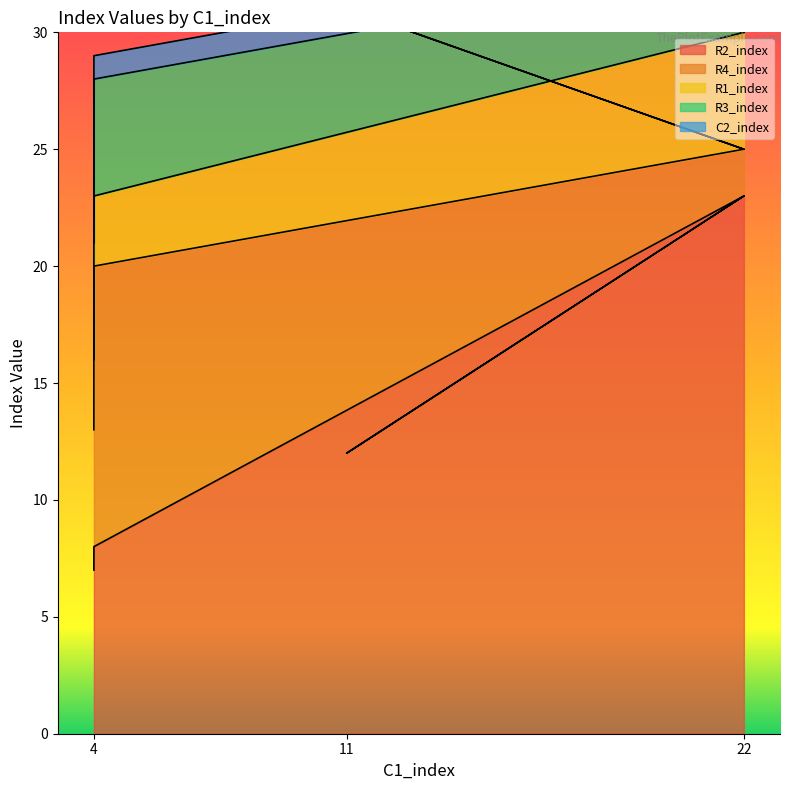

What are all the series names shown in the legend?

R2_index, R4_index, R1_index, R3_index, C2_index